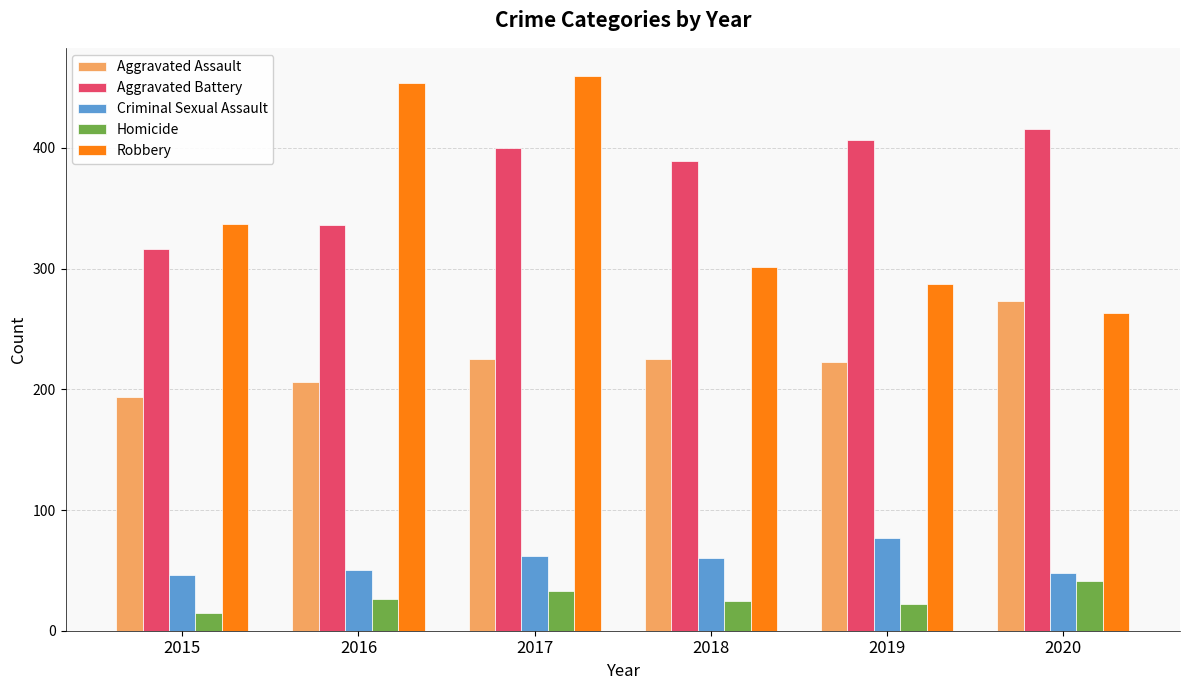

Rank the categories by Aggravated Battery value from highest to lowest.

2020, 2019, 2017, 2018, 2016, 2015